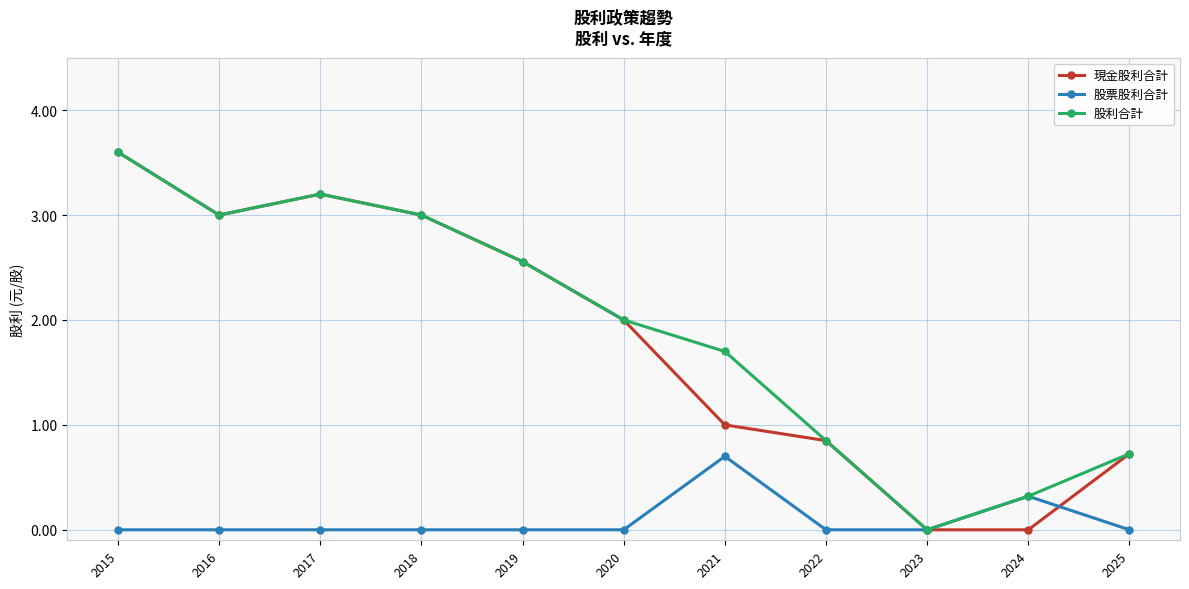

True or false: 現金股利合計 has a value of 3.0 at 2018.

True